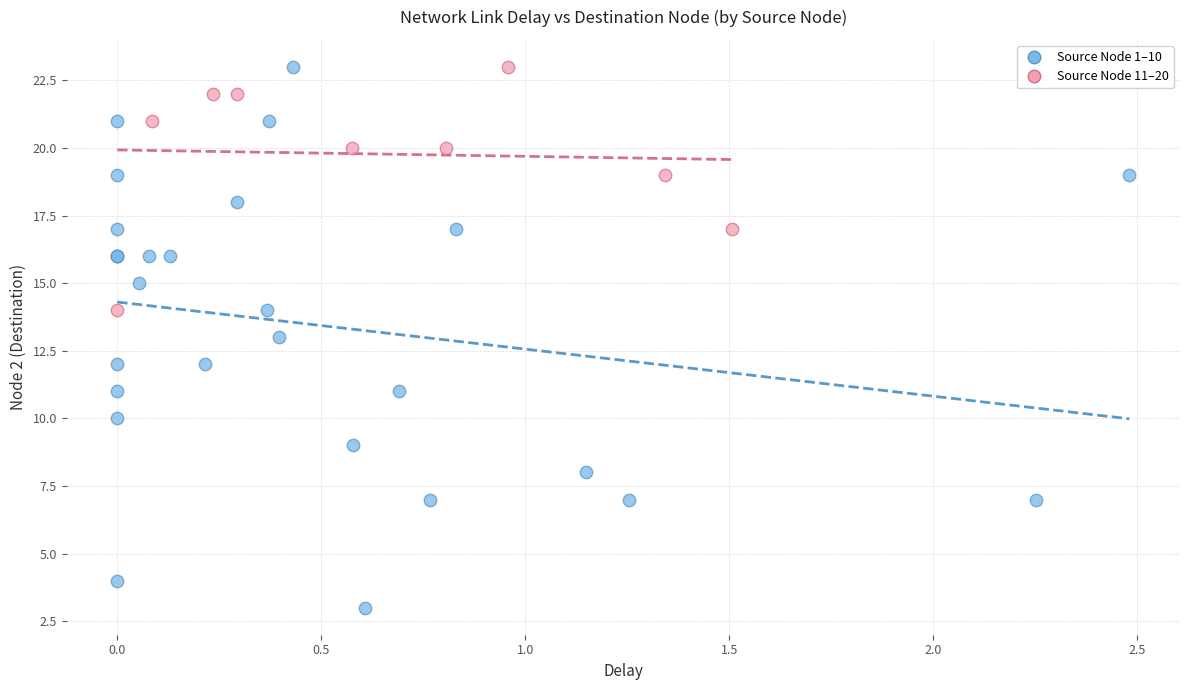

Which series has the largest Y range (max minus min)?

Source Node 1–10